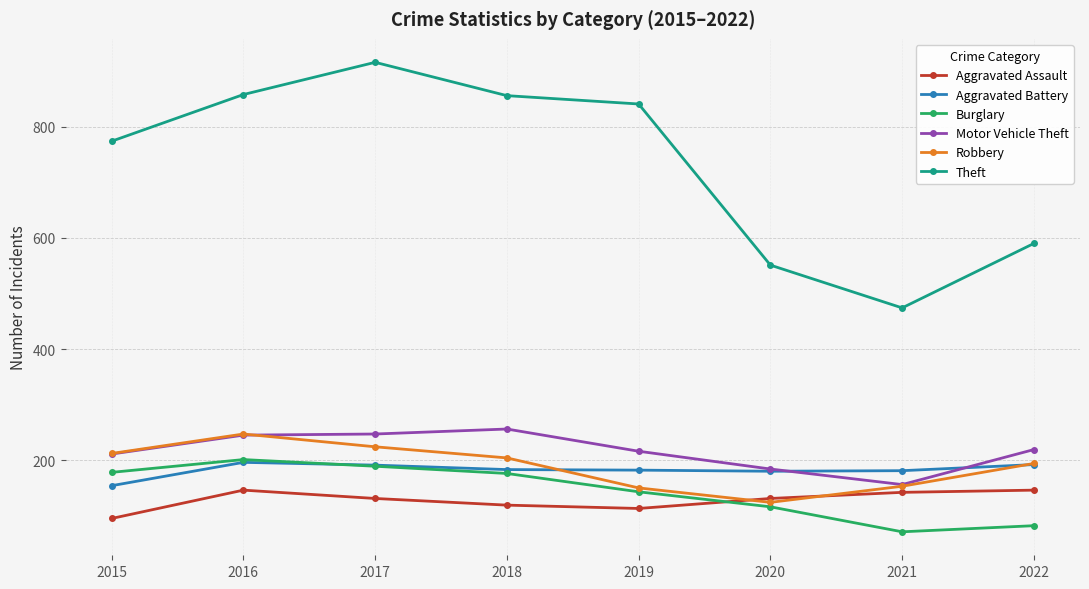

What is the sum of the Aggravated Assault values at 2022 and 2017?

277